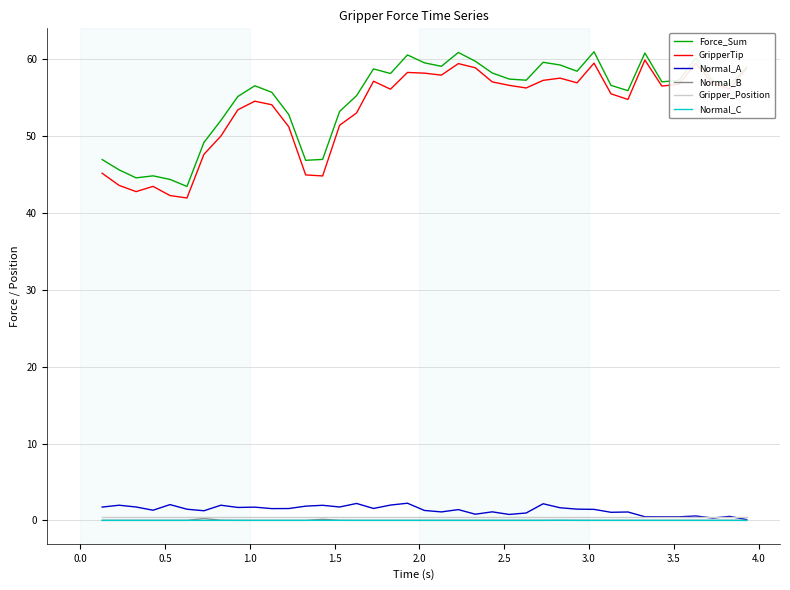

Which series has the largest total across all categories?

Force_Sum